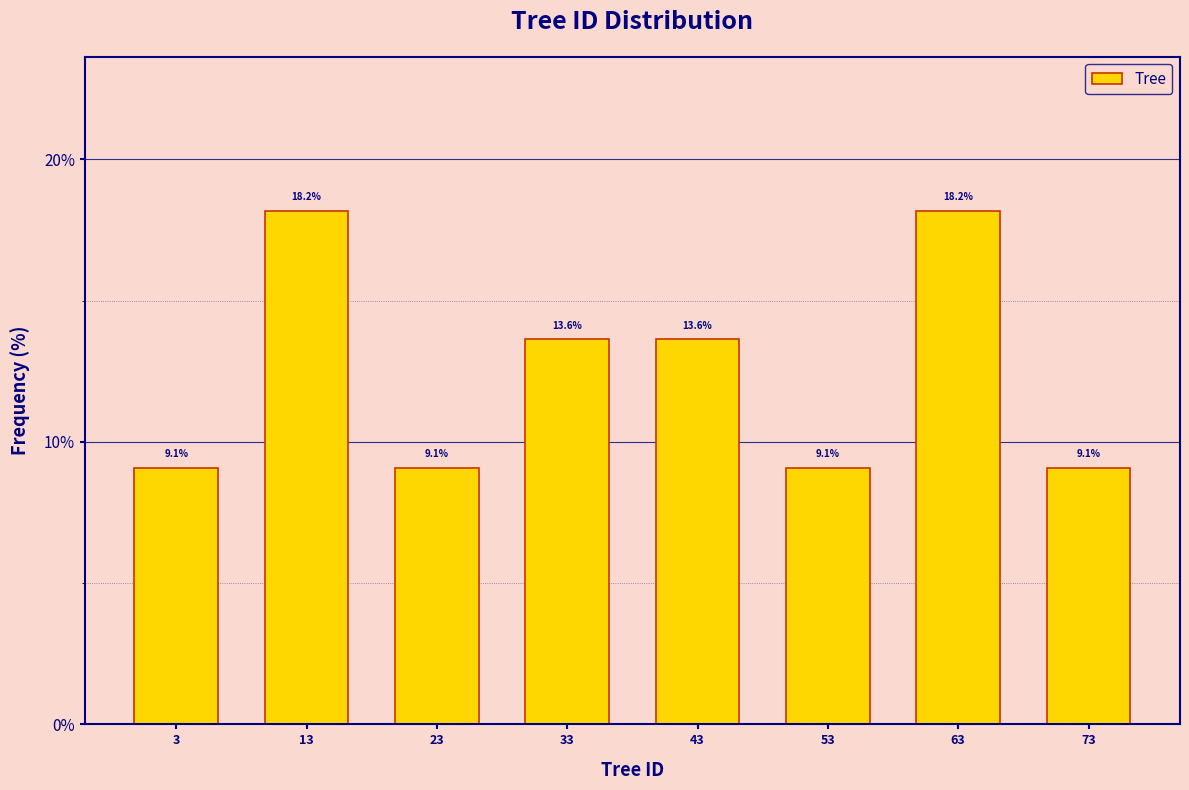

Reading left to right, list every bar in this chart as the range it spans on the x-axis followed by its height.

-2 to 8: 9.1
8 to 18: 18.2
18 to 28: 9.1
28 to 38: 13.6
38 to 48: 13.6
48 to 58: 9.1
58 to 68: 18.2
68 to 78: 9.1